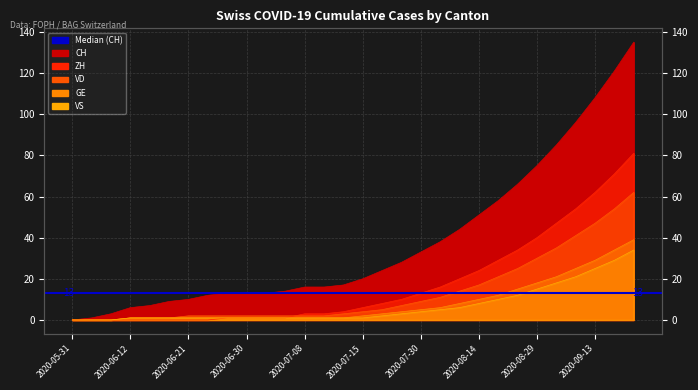

At which category is the sum across all series the highest?

2020-09-23